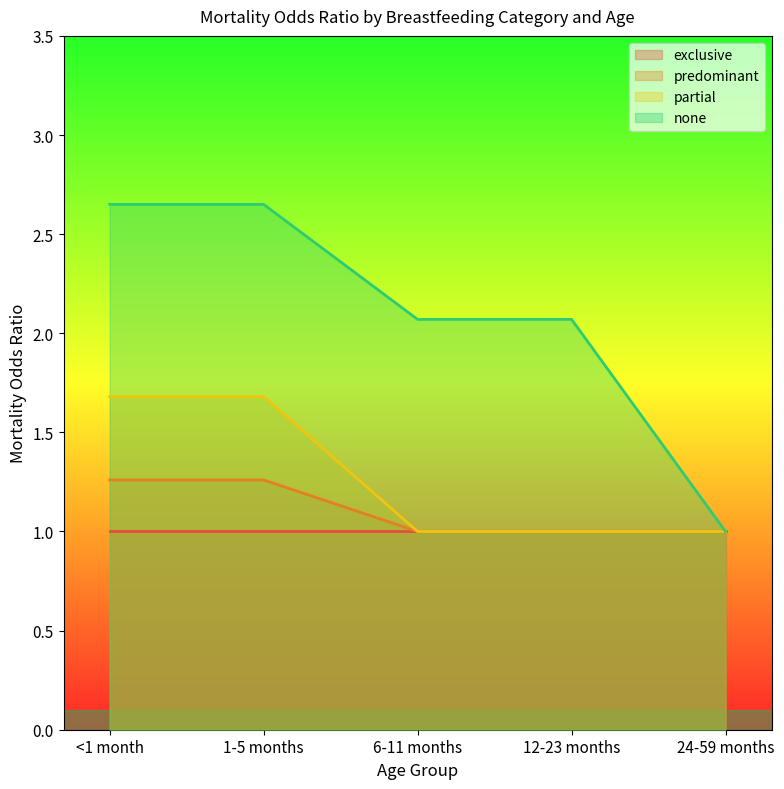

Which series changed the most between <1 month and 24-59 months?

none